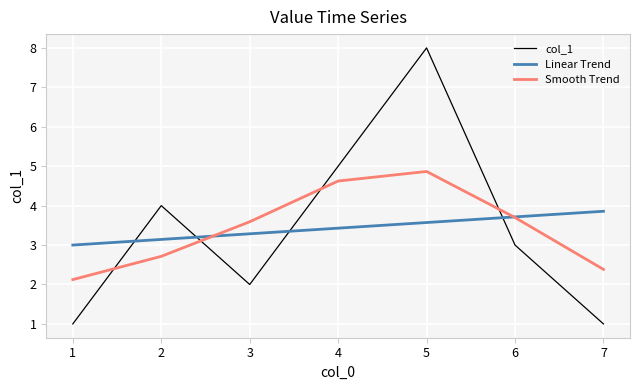

What is the approximate value of Smooth Trend at 5?

4.9